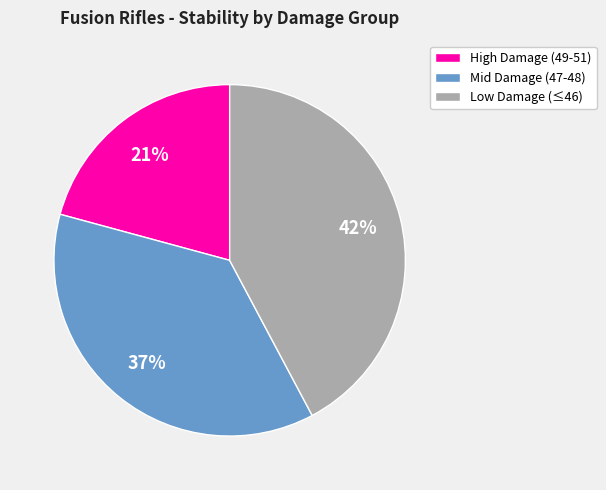

To the nearest percent, what is the combined percentage of Mid Damage (47-48) and Low Damage (≤46)?

79%